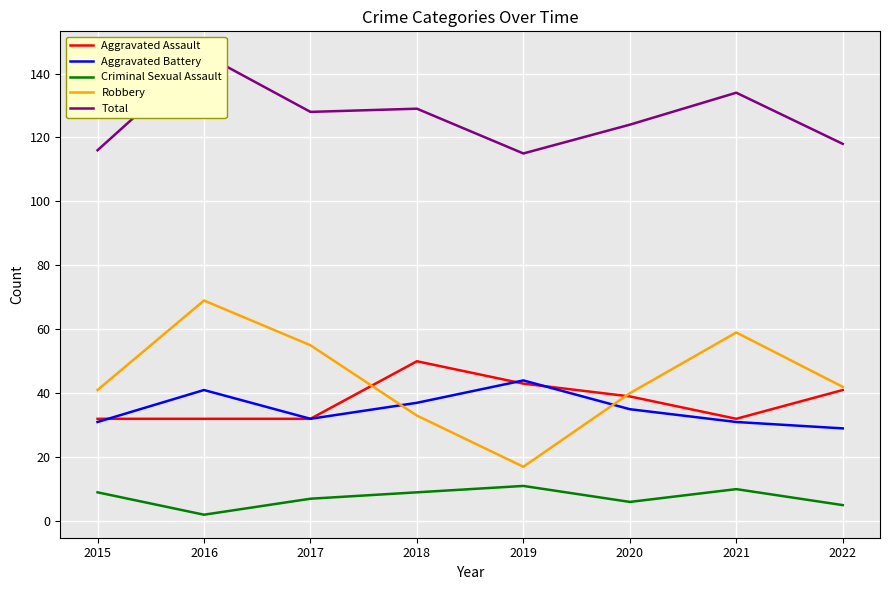

What is the approximate value of Robbery at 2016, to the nearest 10?

70